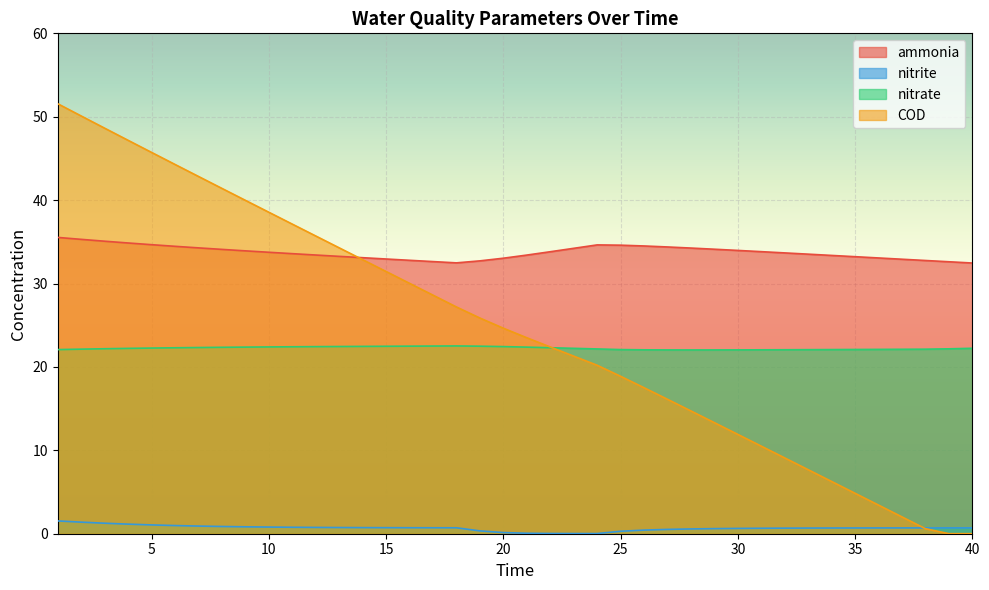

True or false: nitrite and COD cross at least once.

True